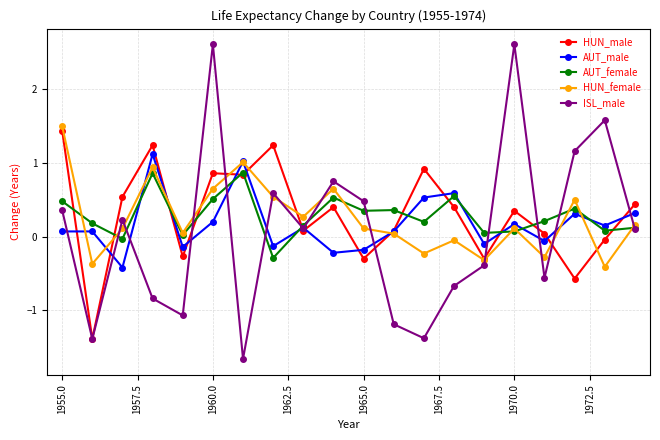

True or false: HUN_male has more than 0 points higher than both neighbors.

True